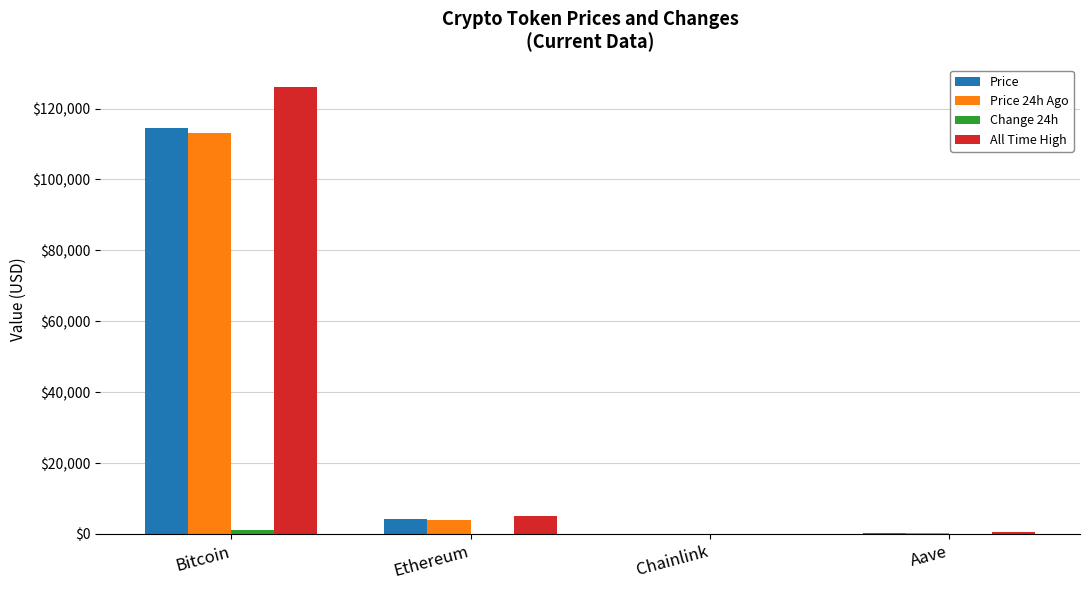

Is it true that Price equals 195772.7 at Bitcoin?

False